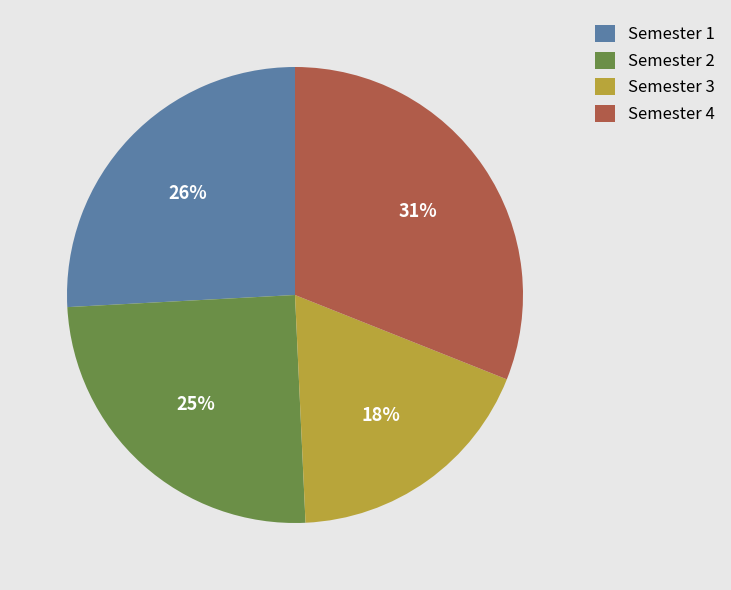

The Semester 1 slice represents 17% of the pie. True or false?

False